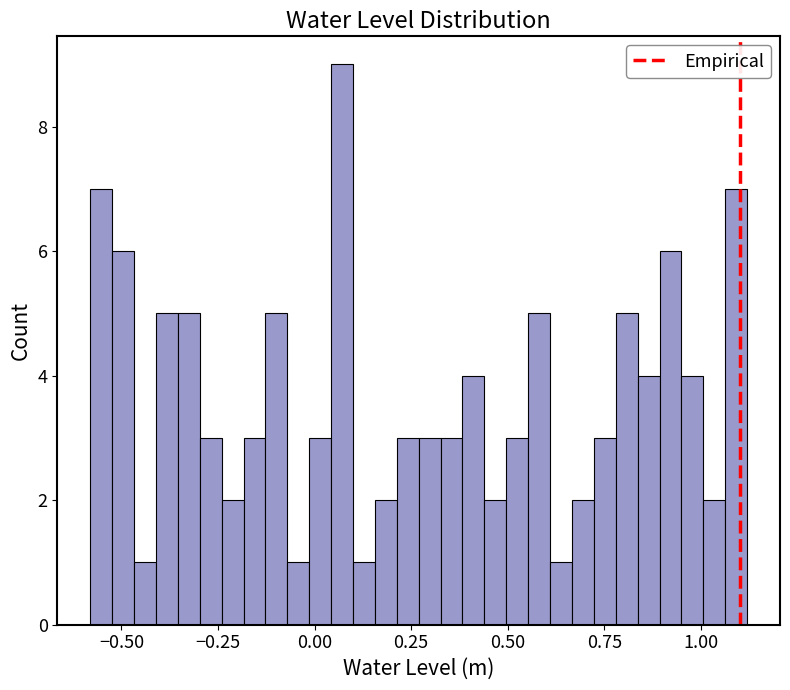

Read against the x-axis, roughly where is the centre of the tallest bar?

0.05